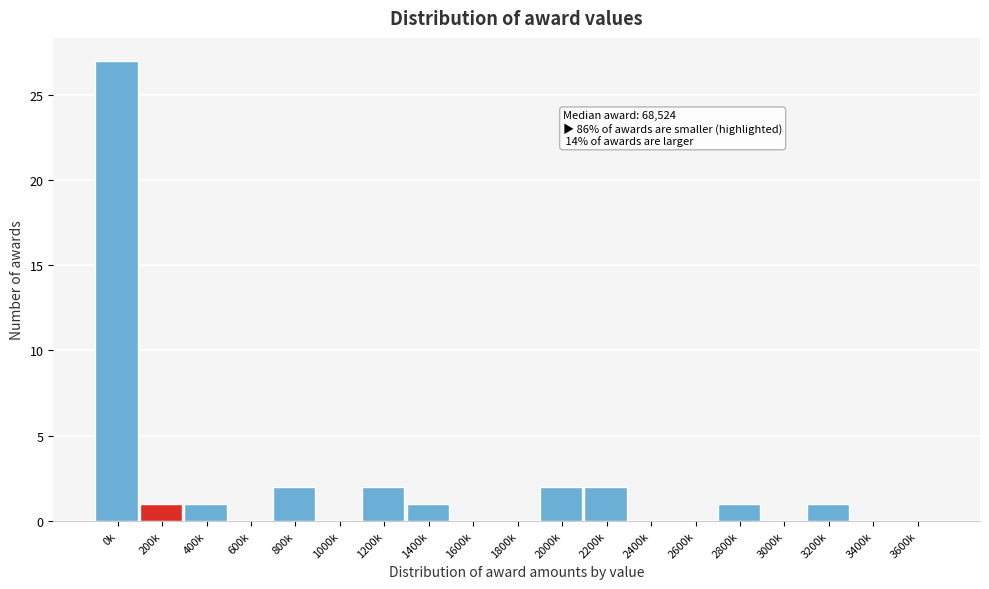

Reading left to right, extract all data points from this chart.

0k=27	200k=1	400k=1	600k=0	800k=2	1000k=0	1200k=2	1400k=1	1600k=0	1800k=0	2000k=2	2200k=2	2400k=0	2600k=0	2800k=1	3000k=0	3200k=1	3400k=0	3600k=0